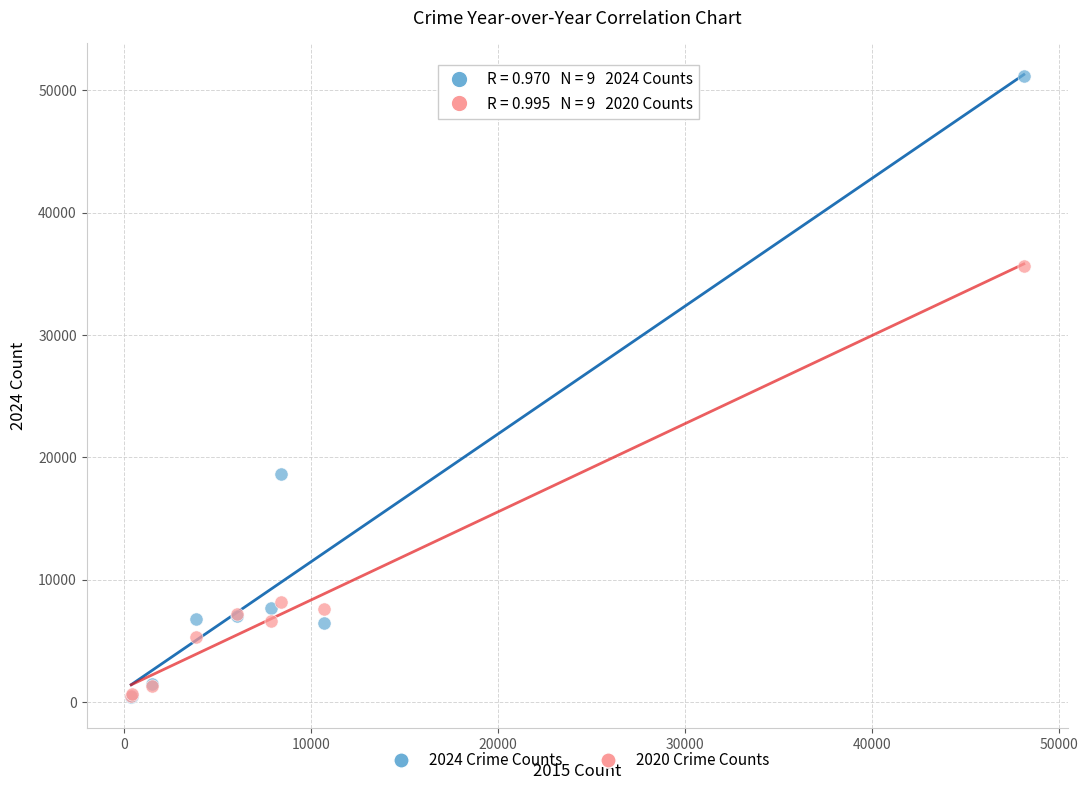

Across all series, what Y value is closest to 25804?

18634